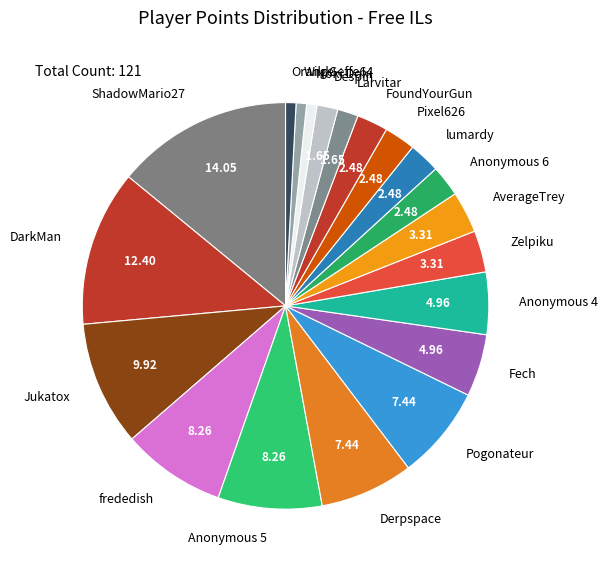

Is there a majority slice in this chart?

No